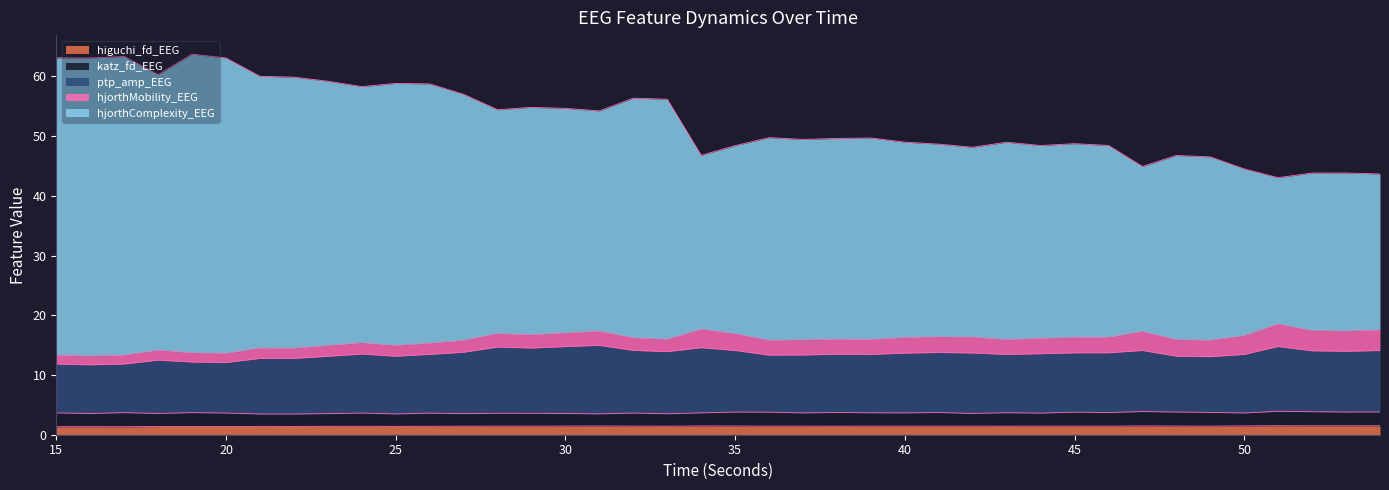

Count the number of categories in the chart.

40